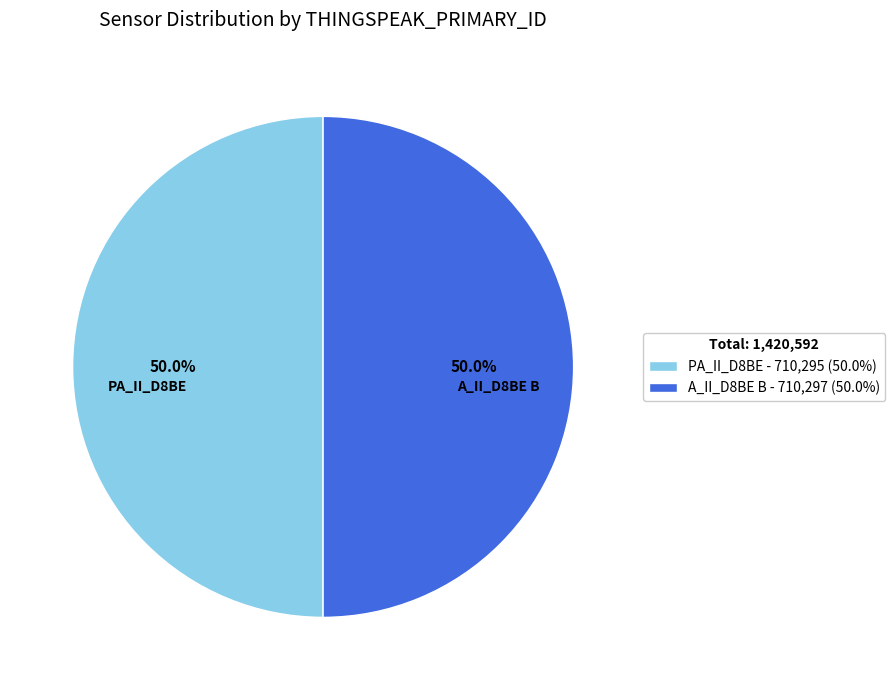

Do PA_II_D8BE and A_II_D8BE B together represent more than half of the pie?

Yes